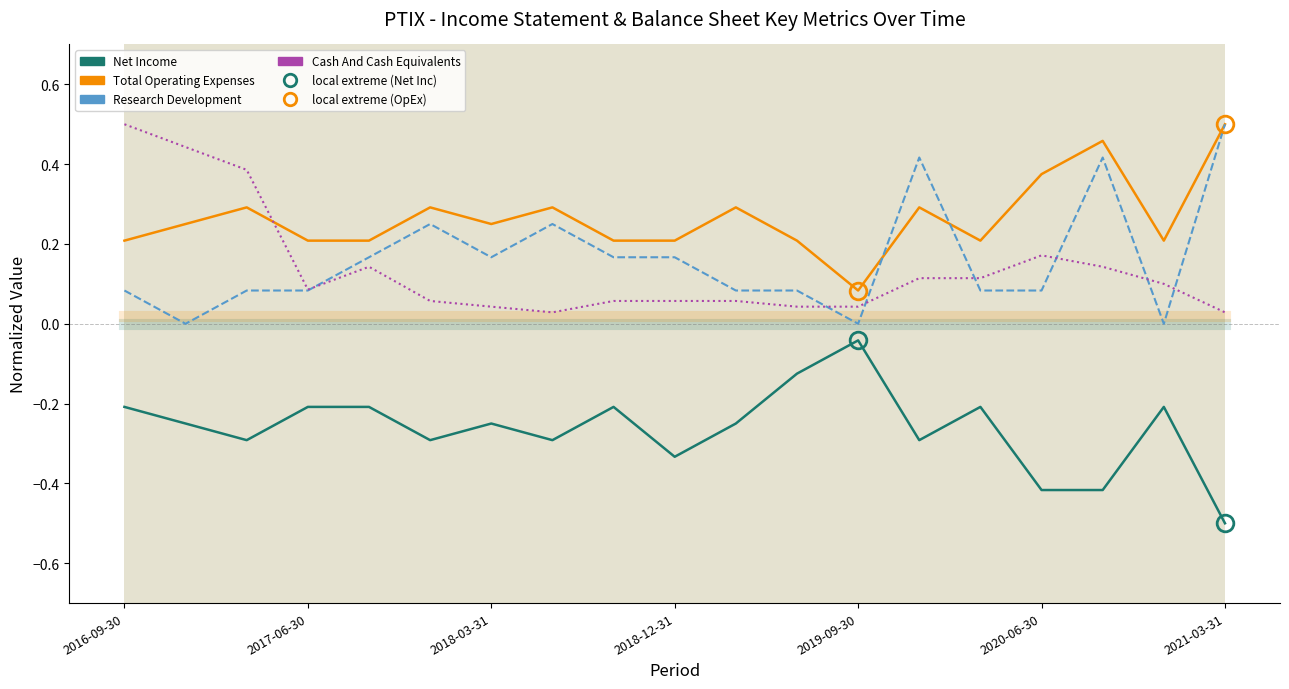

What is the sum of all Research Development values?

3.1